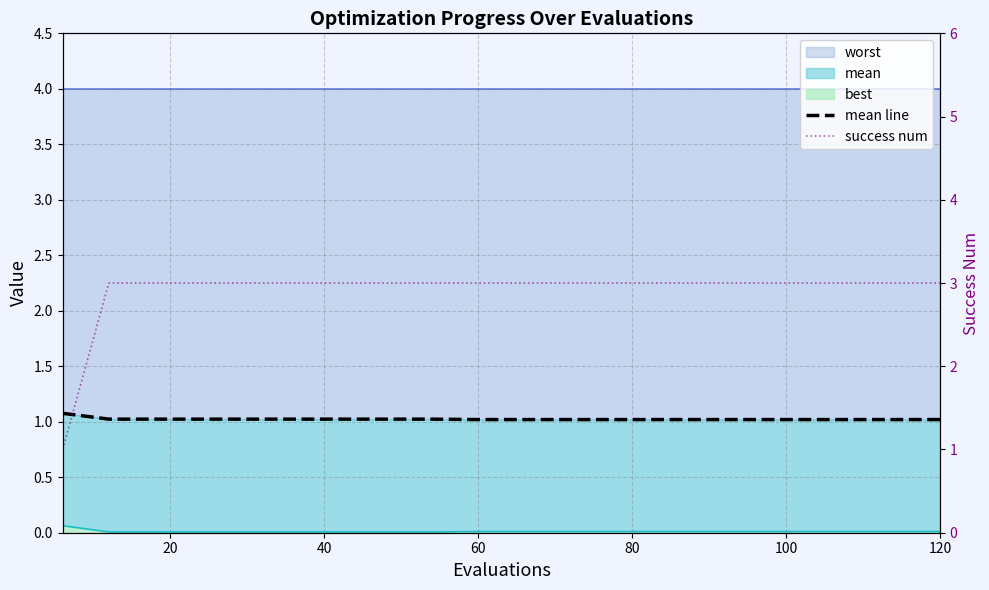

At how many categories does at least one series exceed 1?

20